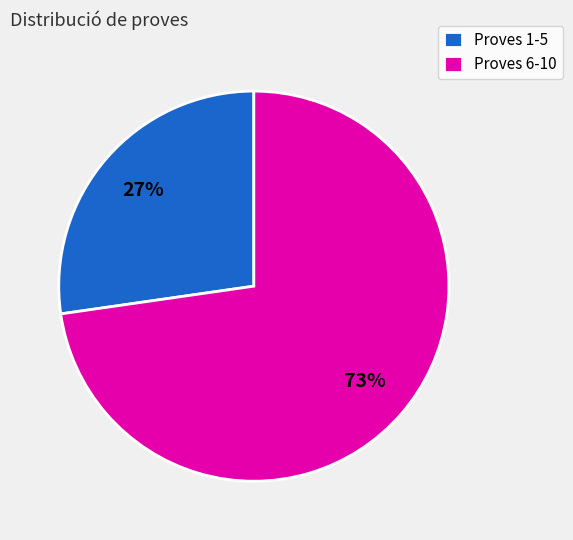

How many segments does this pie chart have?

2